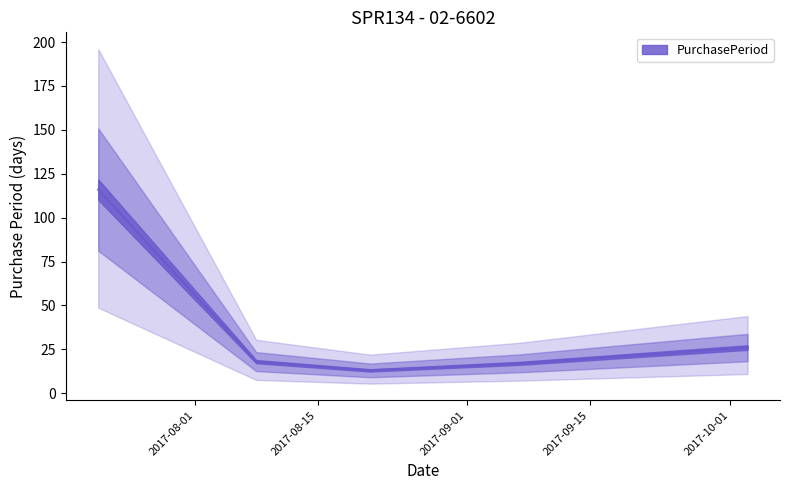

Does the chart display data point markers on the line(s)?

No